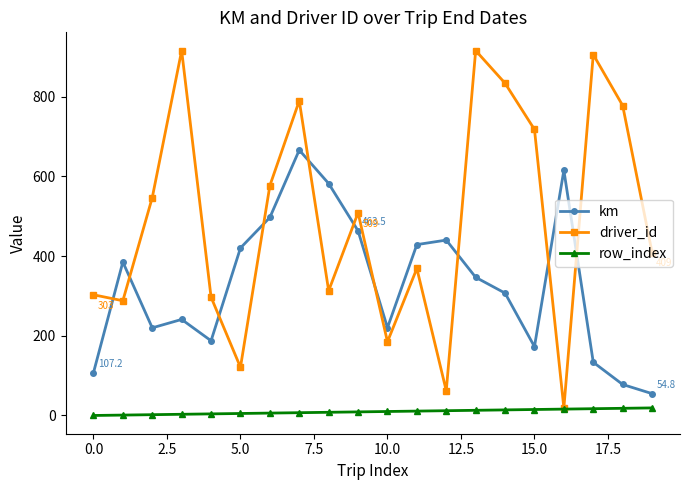

Which series has the widest spread of values?

driver_id